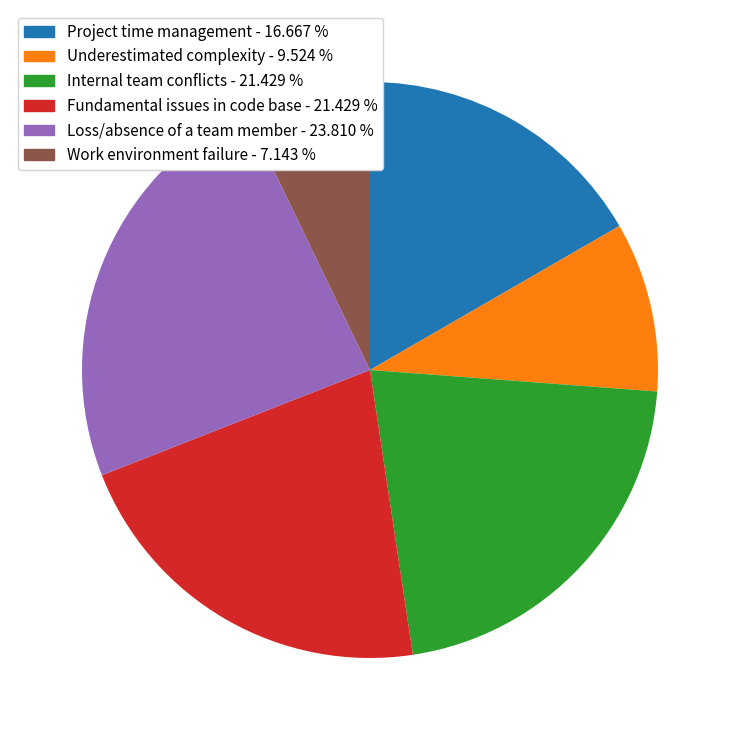

Combined, do Fundamental issues in code base and Loss/absence of a team member account for over 50%?

No